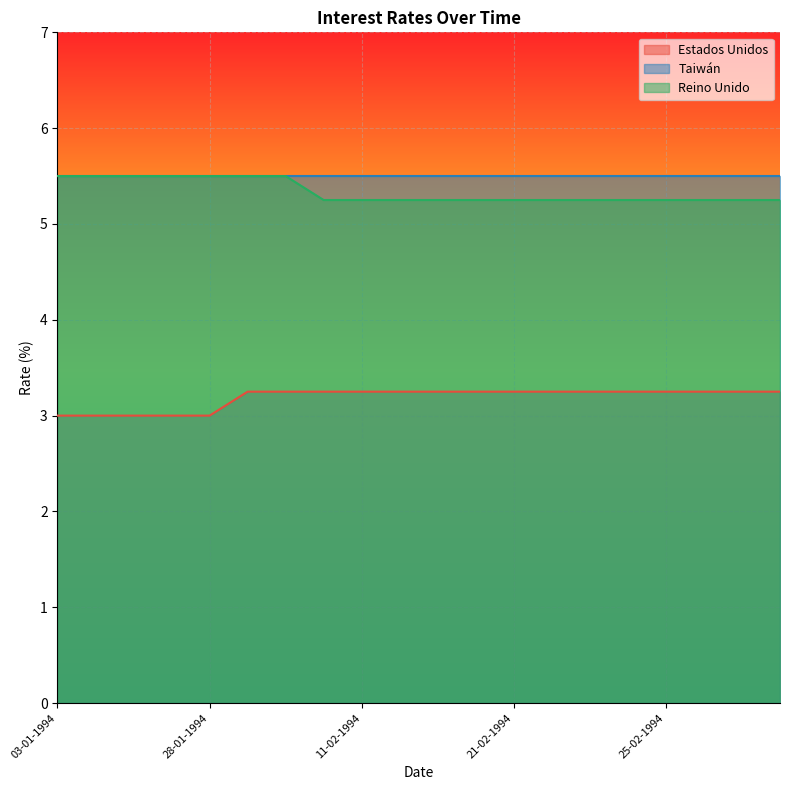

At which label is Reino Unido closest to 5?

08-02-1994